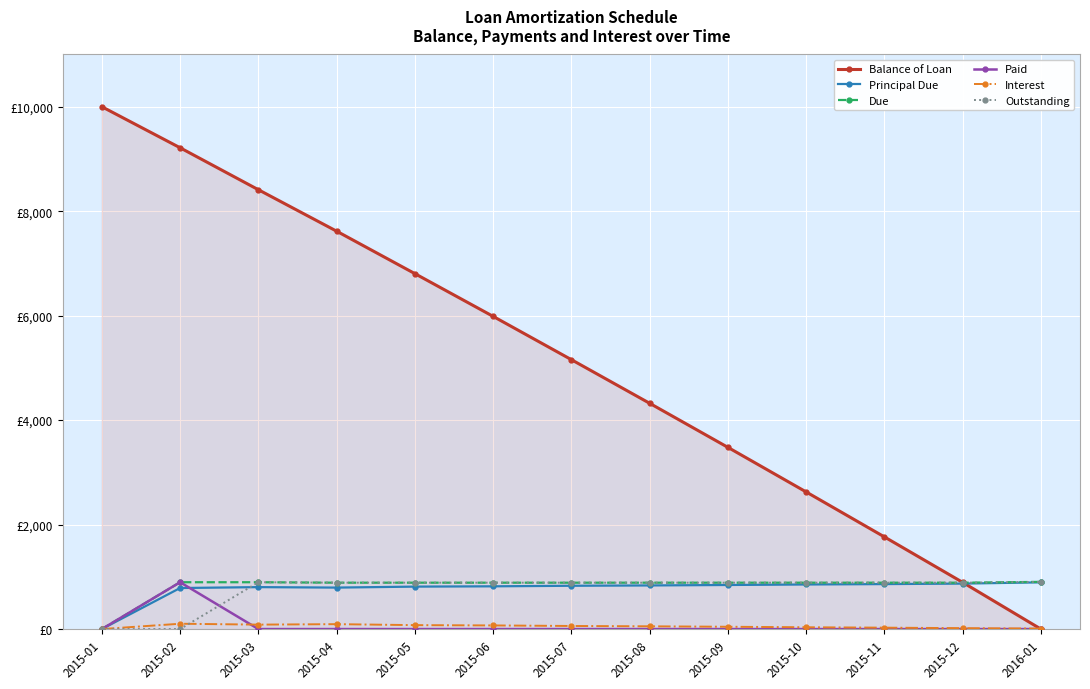

At how many categories does at least one series exceed 3356?

9